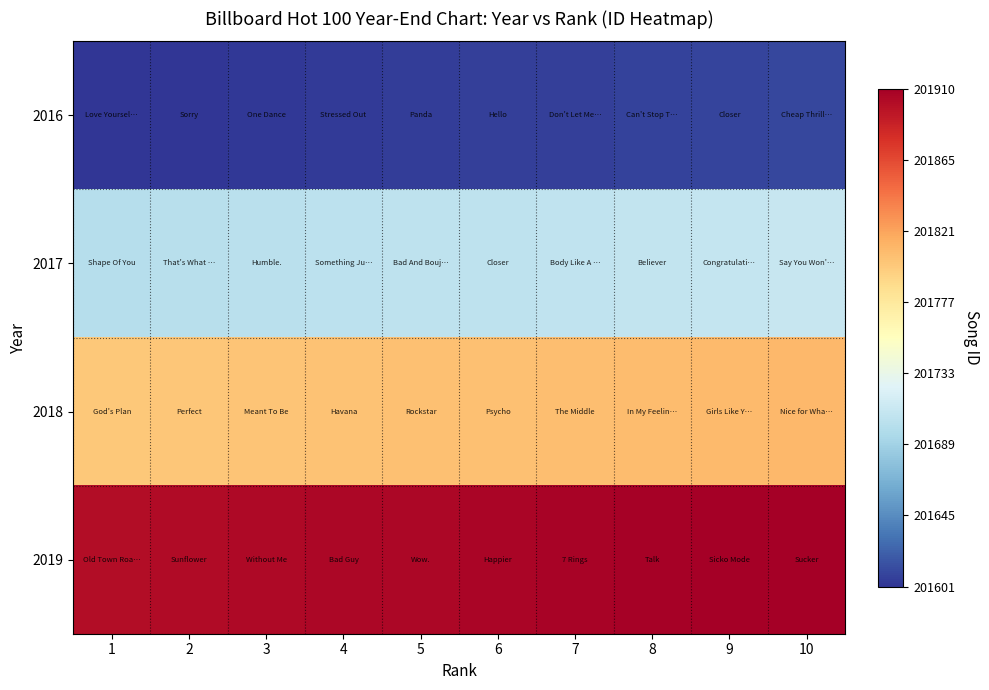

What is the difference between the highest and lowest values at 3?

300